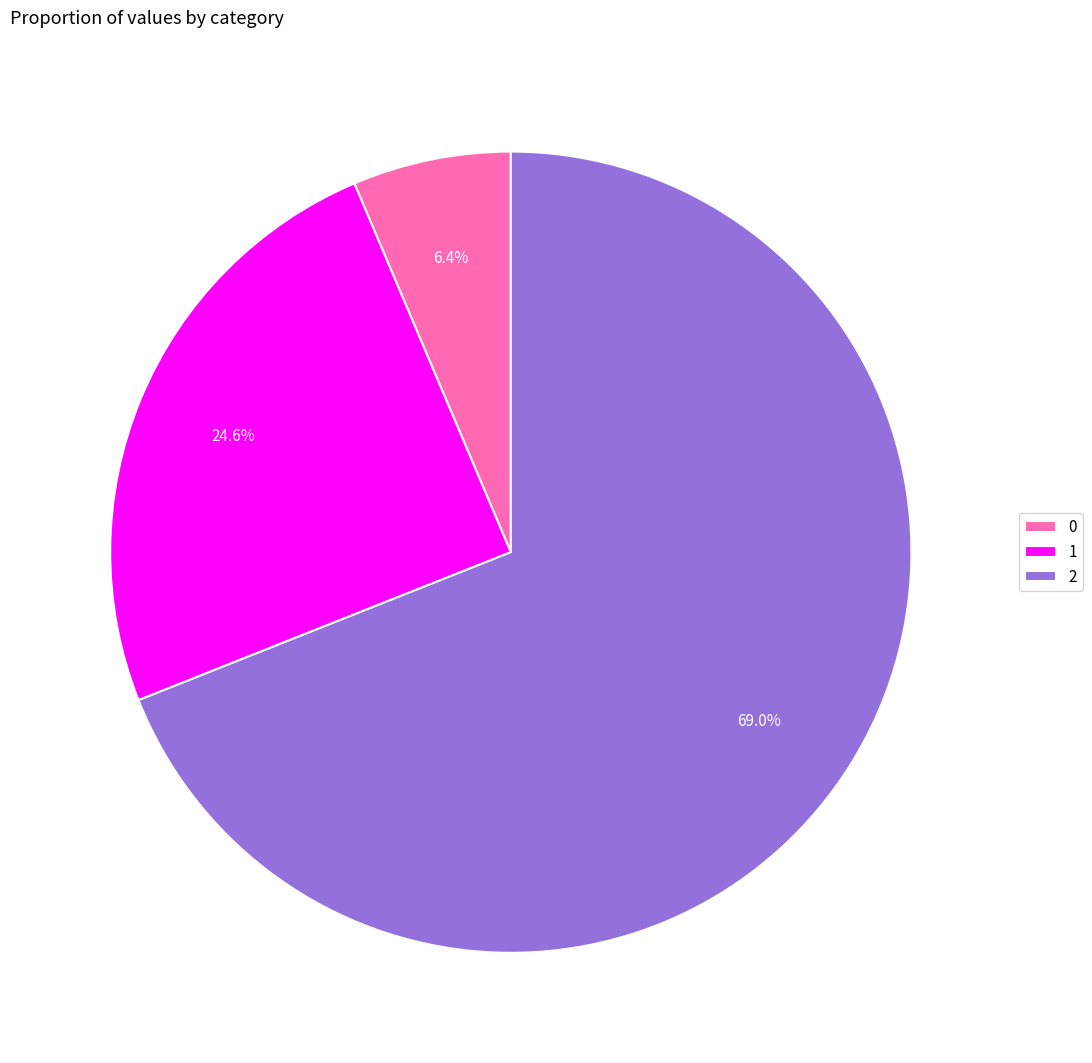

Approximately how many times larger is the value at 1 compared to 2?

0.4